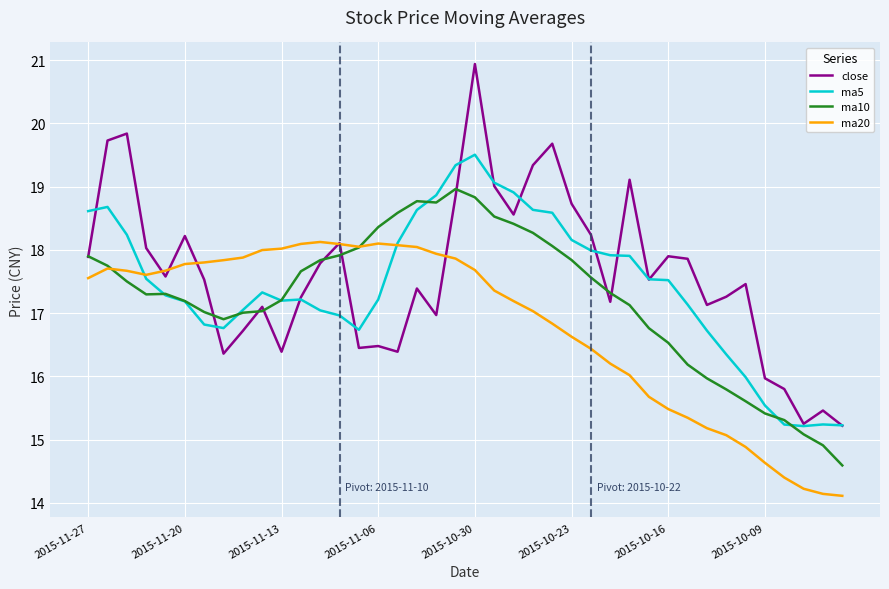

Which series has the largest range (max minus min)?

close